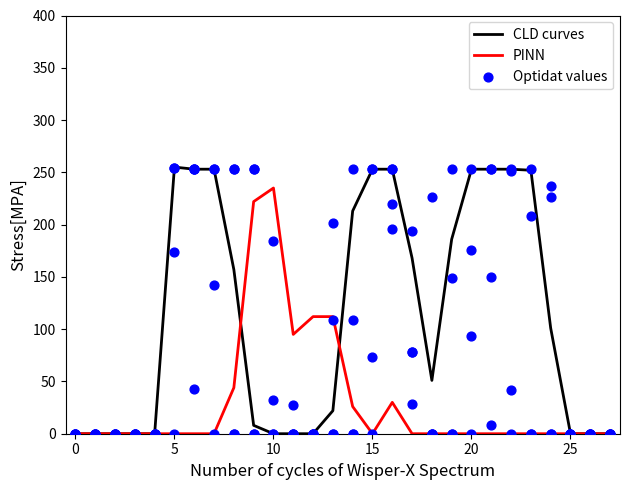

Which series reaches the minimum Y coordinate?

CLD curves